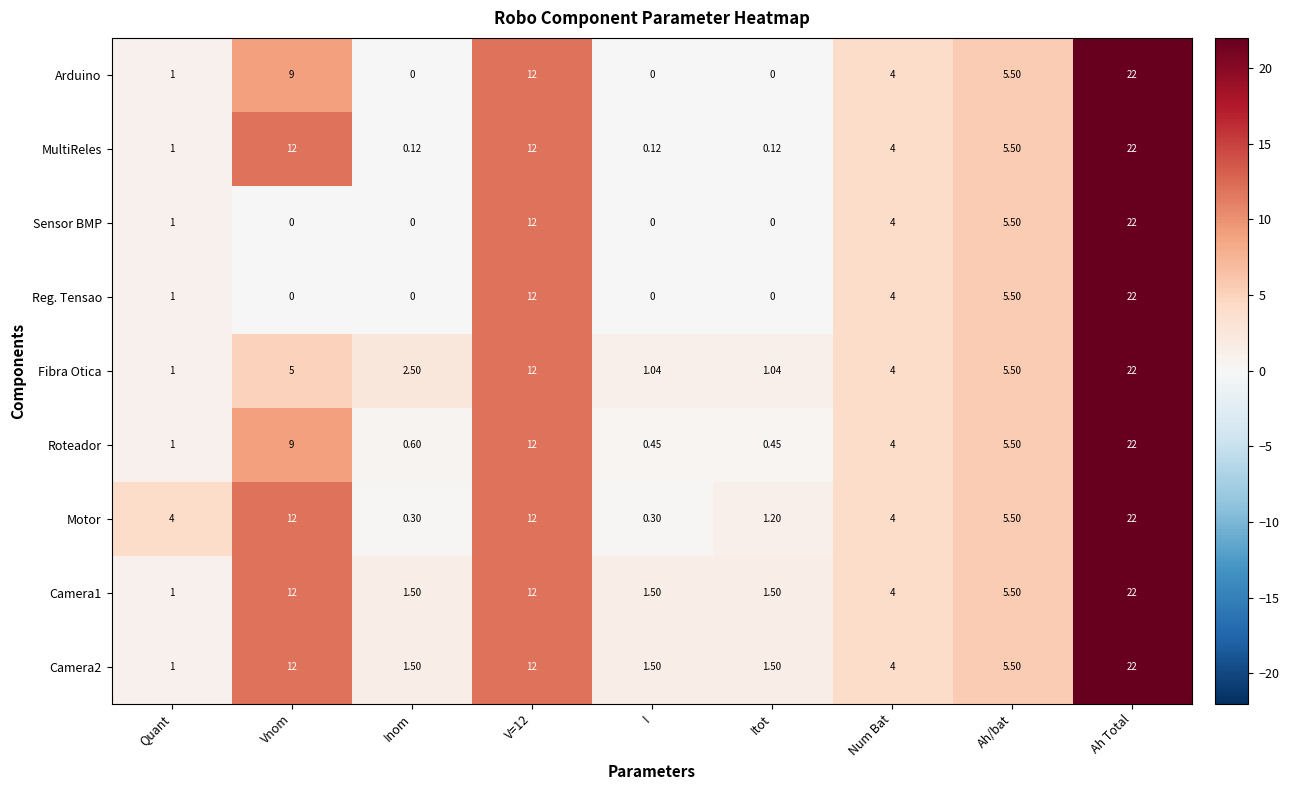

At which category is the sum across all series the highest?

Ah Total